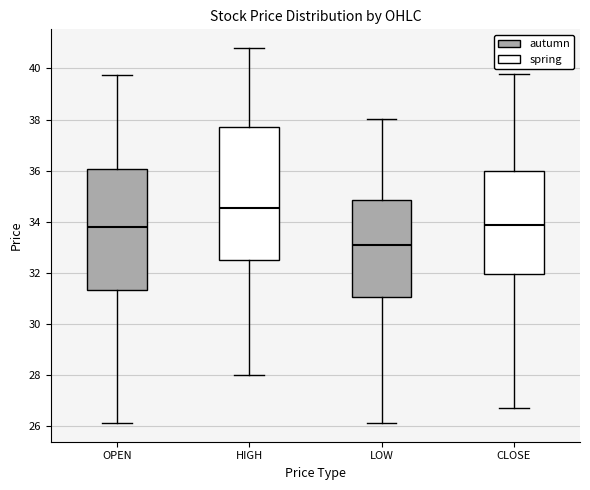

Which box is the tallest, from its lower edge to its upper edge?

HIGH